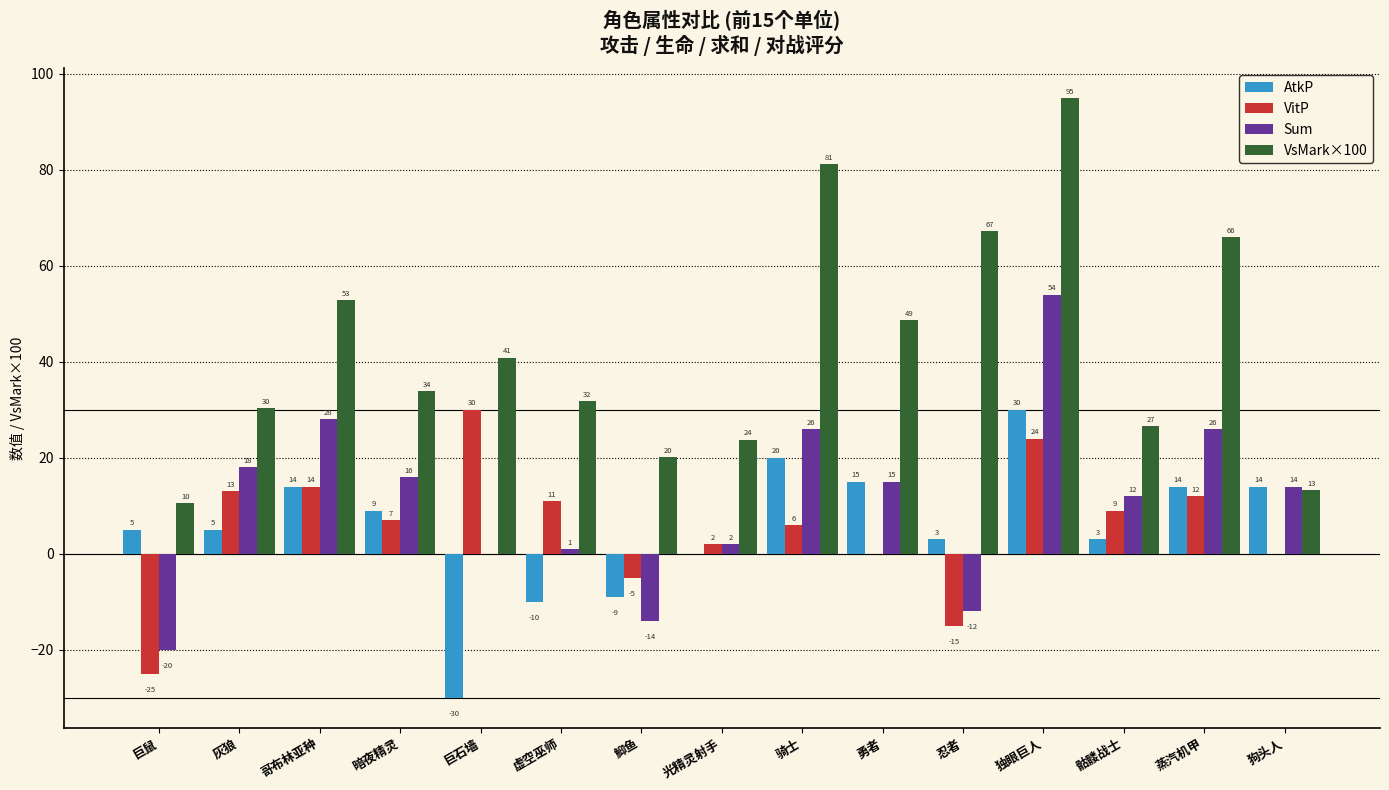

What is the total value across all series at 巨鼠?

-29.5